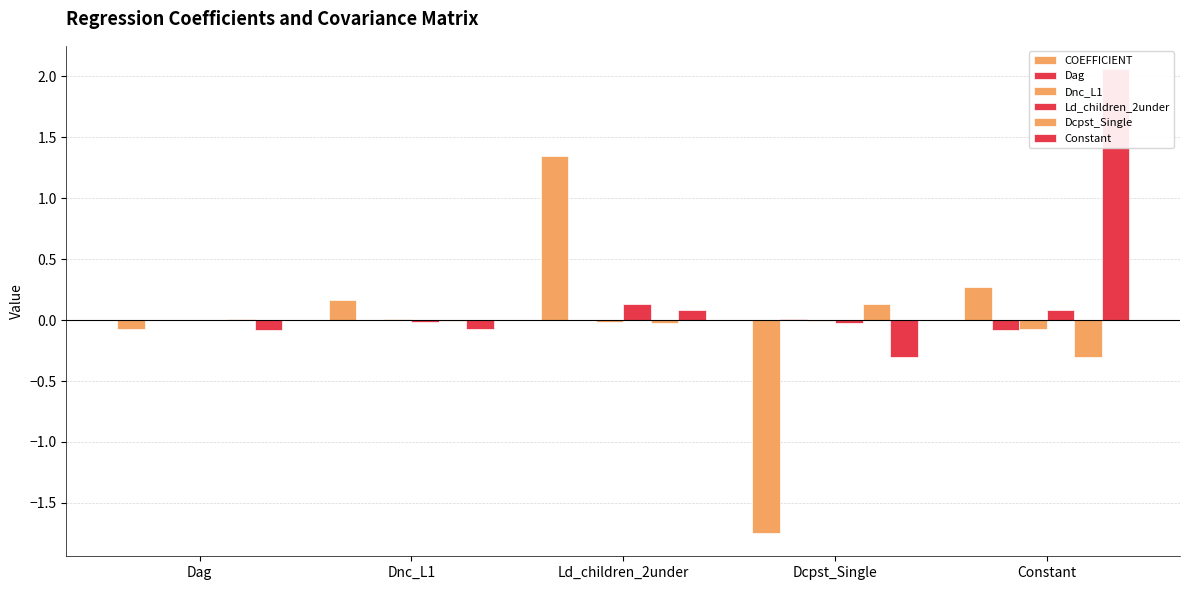

What is the label of the 5th bar from the right?

Dag